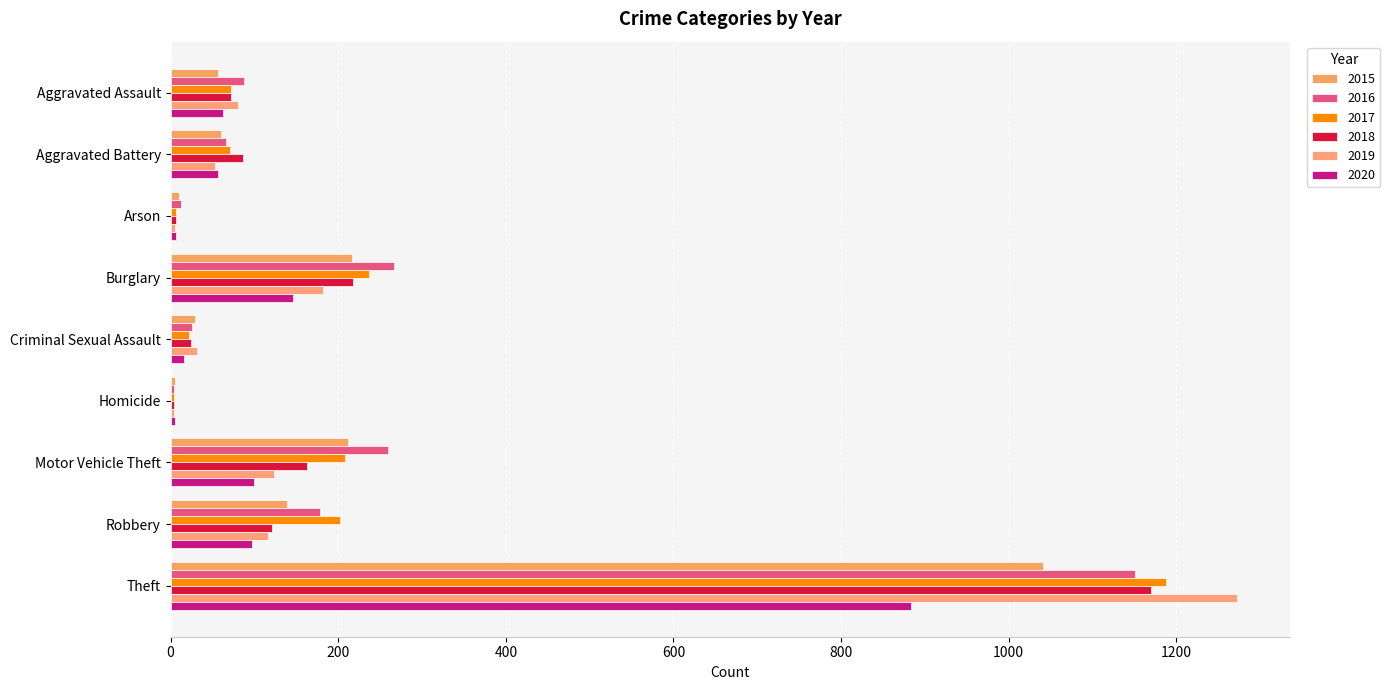

How many distinct data groups are displayed?

6